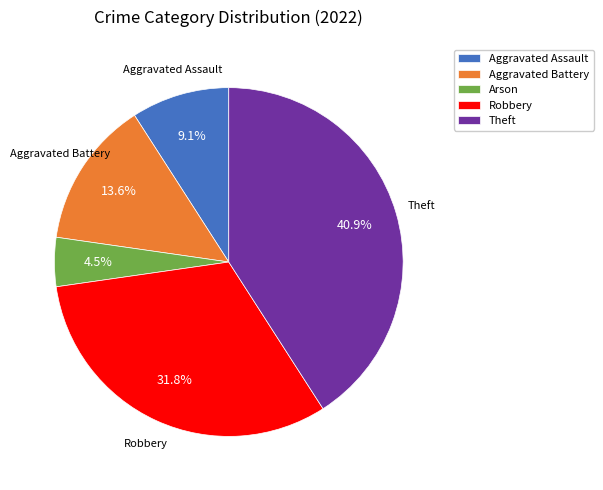

Is it true that Theft is 54% of the pie?

False